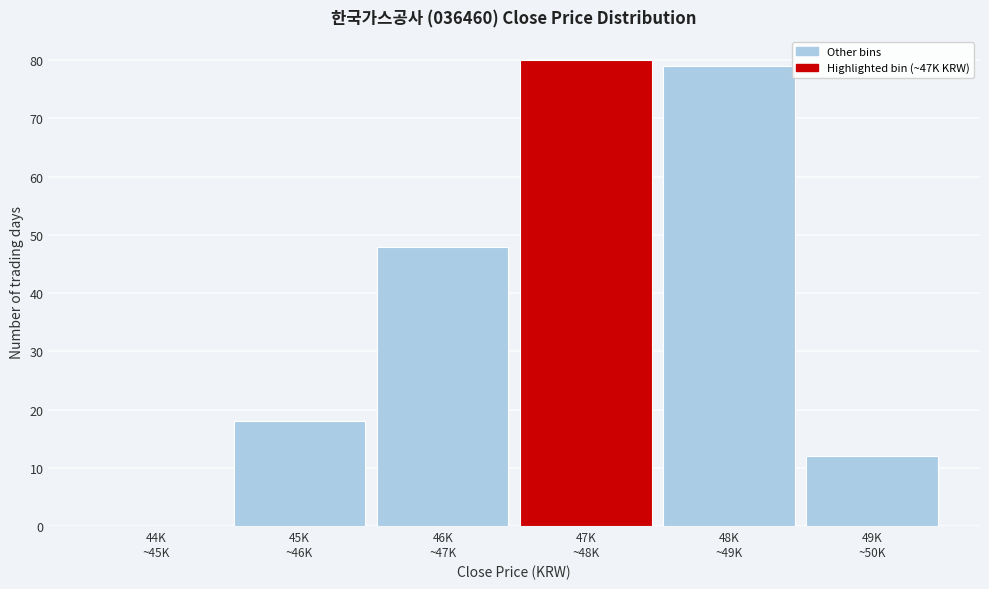

What is the greatest value displayed?

80